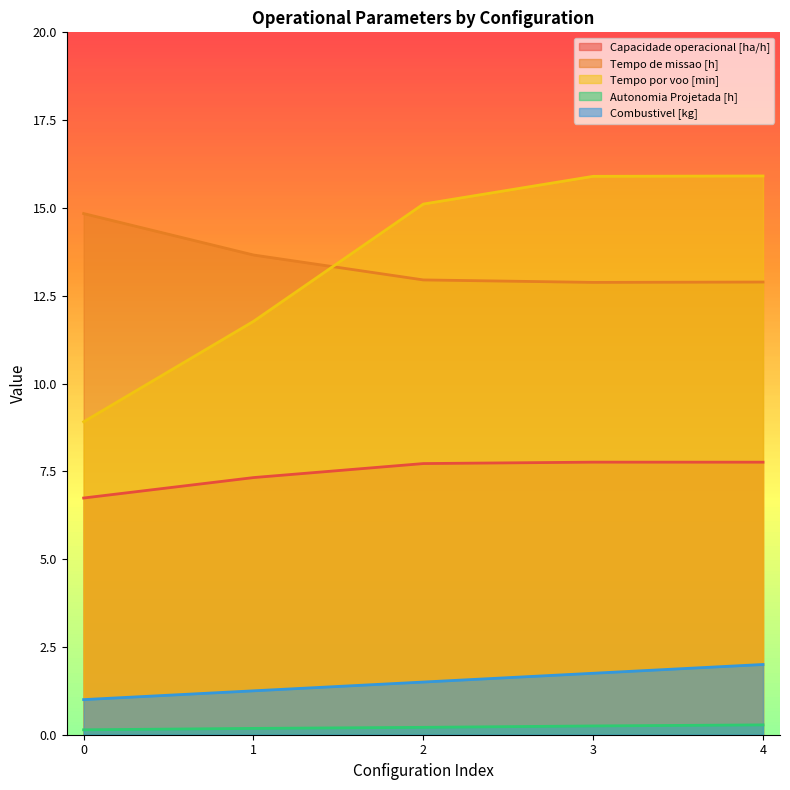

True or false: Autonomia Projetada [h] and Tempo por voo [min] intersect in this chart.

False